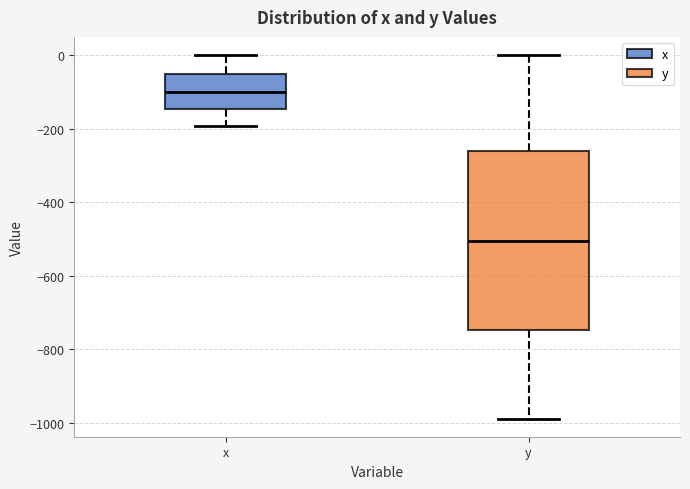

Comparing the boxes themselves (not the whiskers), which one is the tallest?

y